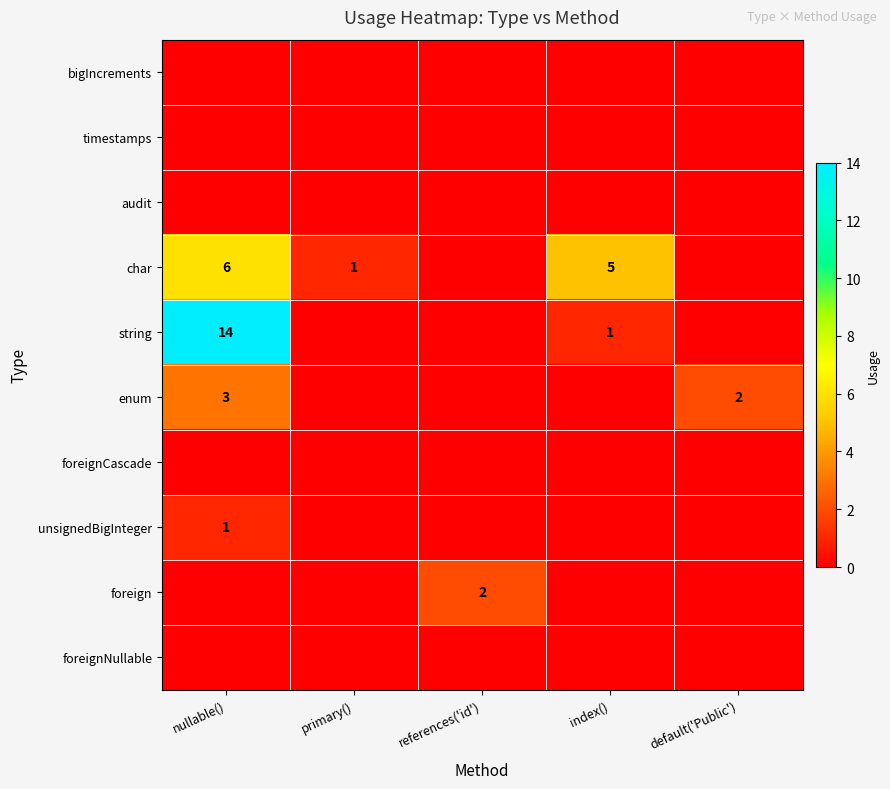

Between primary() and index(), which is larger?

primary()